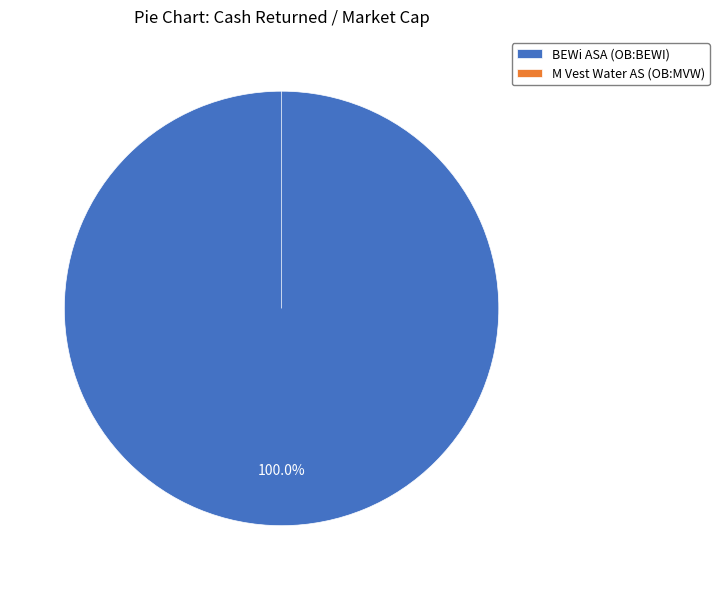

What is the majority slice?

BEWi ASA (OB:BEWI)